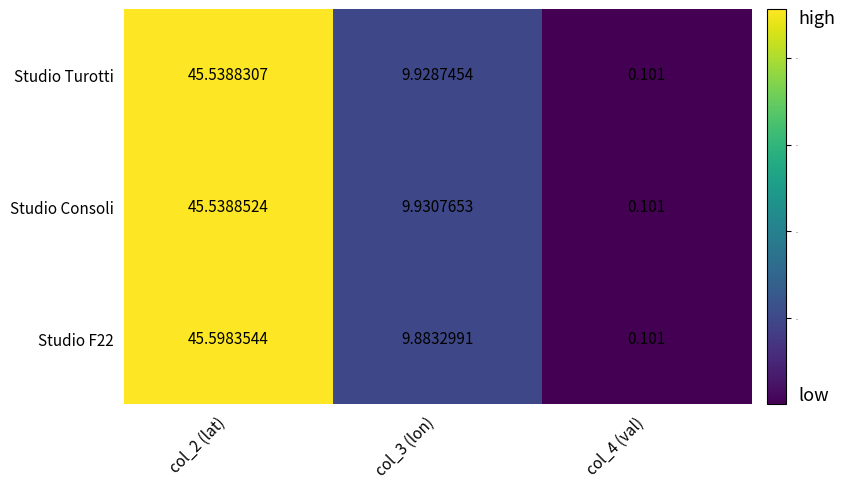

Between col_3 (lon) and col_4 (val), which series saw the biggest shift?

Studio Consoli